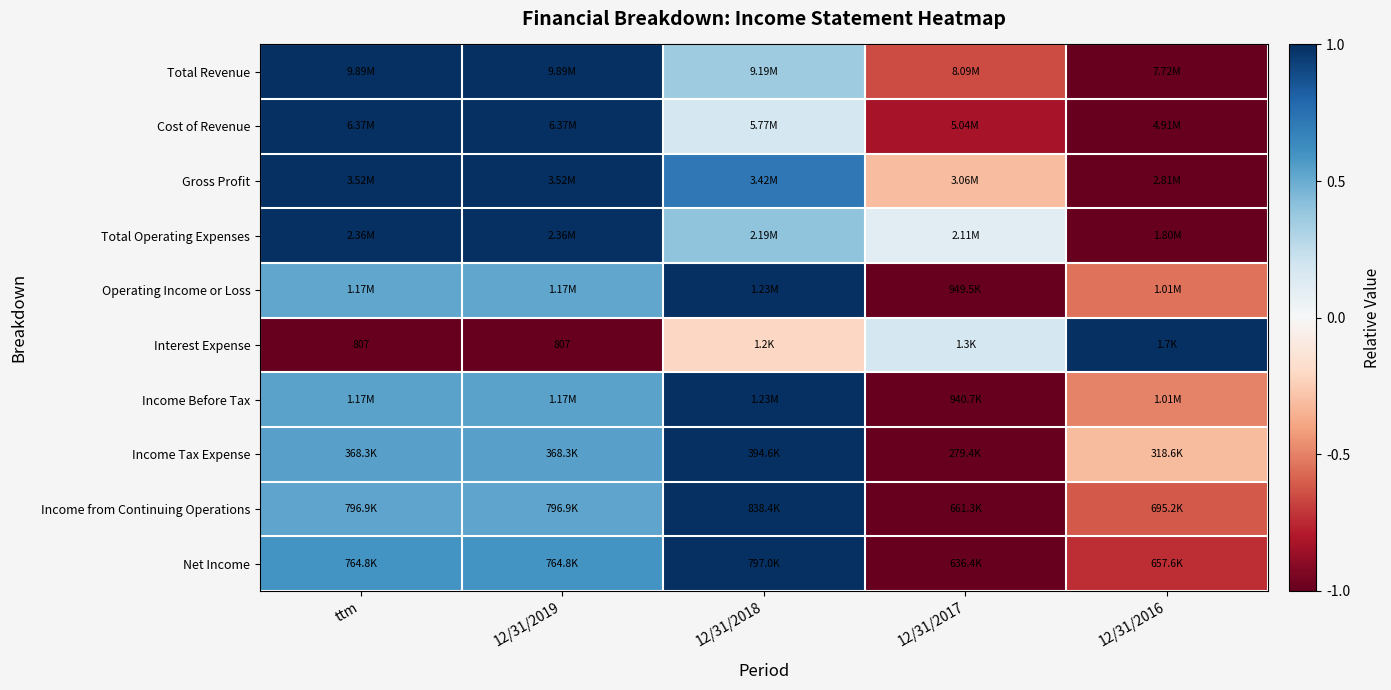

How many values in the Cost of Revenue series exceed 0?

3